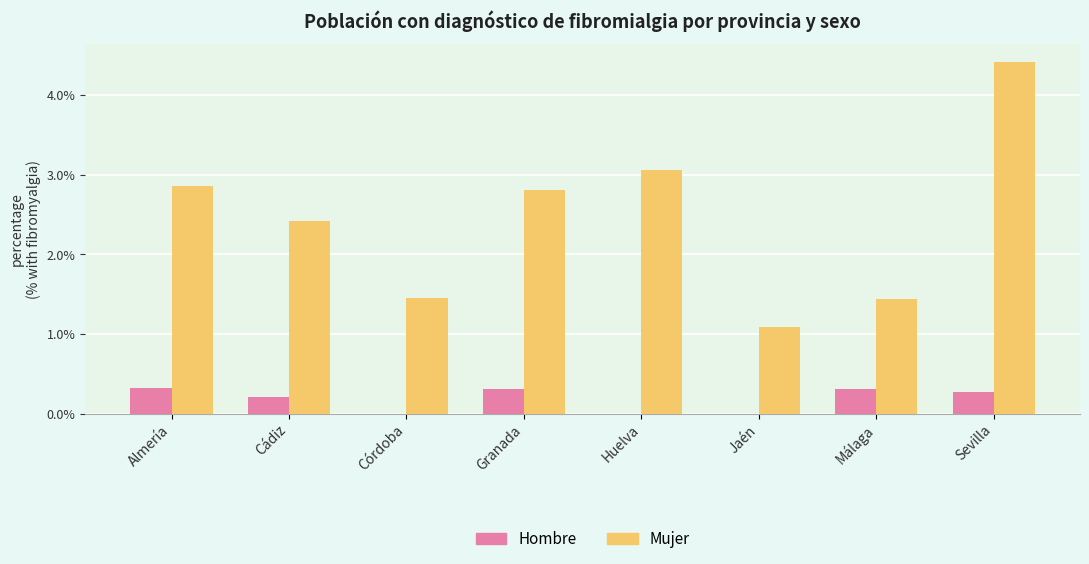

What is the highest value of the Hombre series?

0.3